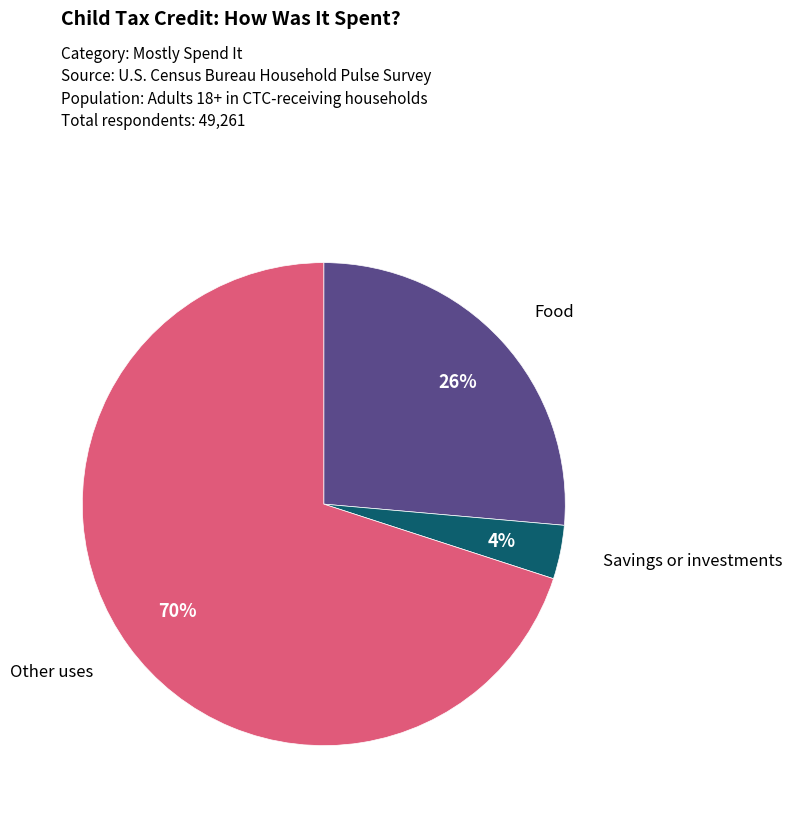

What is the largest slice in the pie chart?

Other uses